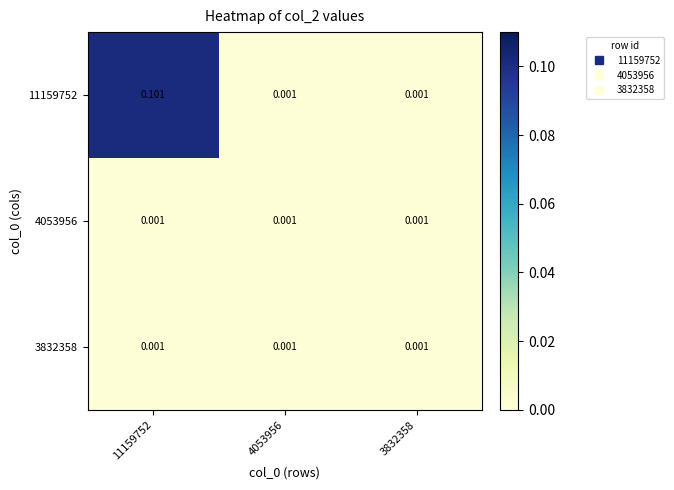

Which series has the largest total across all categories?

11159752